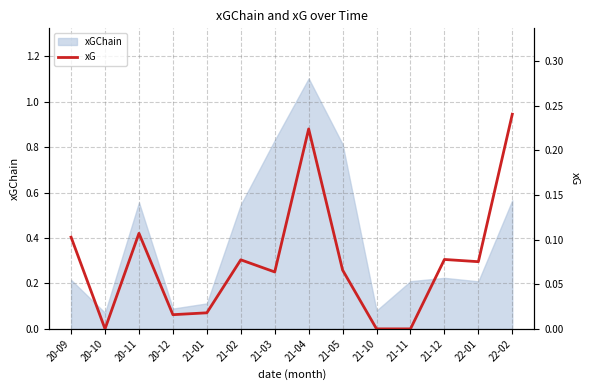

Is it true that the value at 21-03 is 0.1?

True